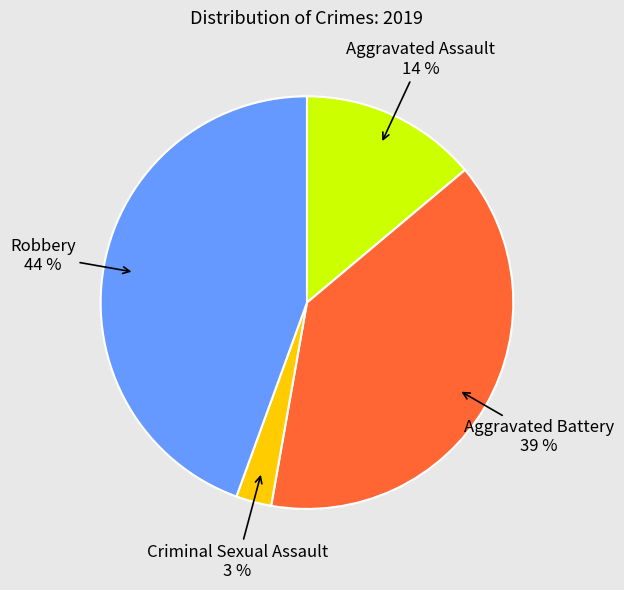

Does any single category account for the majority?

No